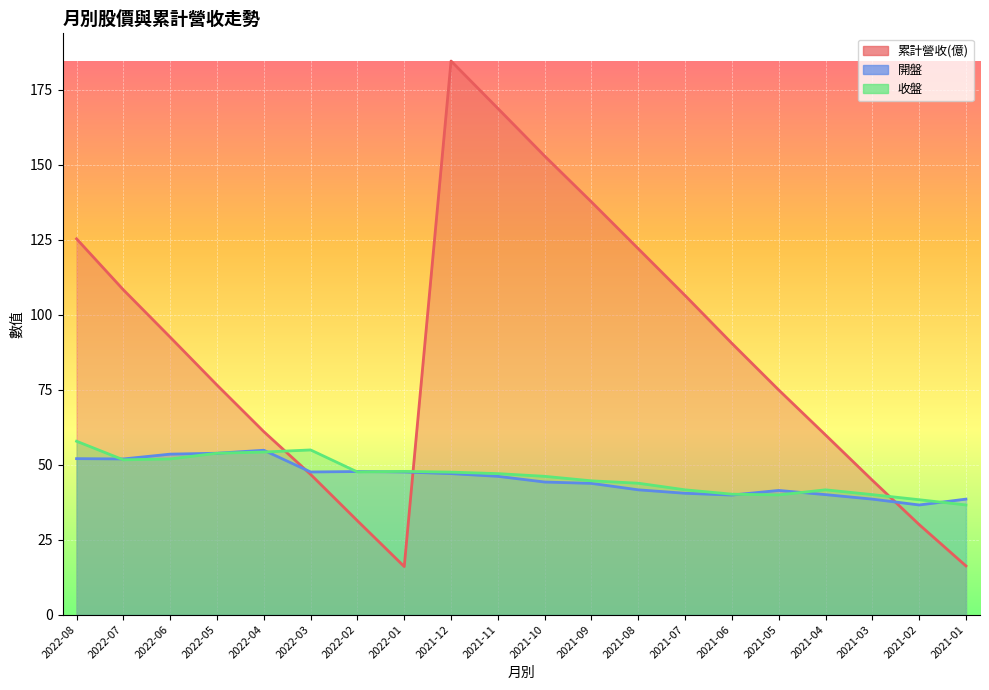

What is the label of the 2nd point from the left?

2022-07